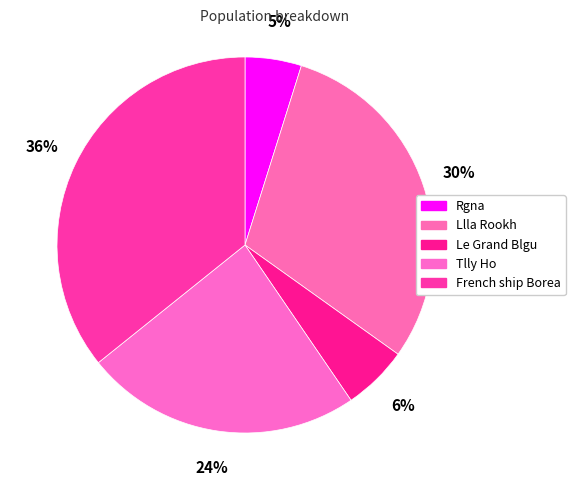

What is the smallest slice in the pie chart?

Rgna